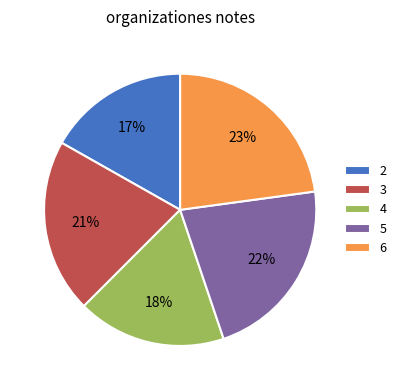

Which category has the biggest portion of the pie?

6